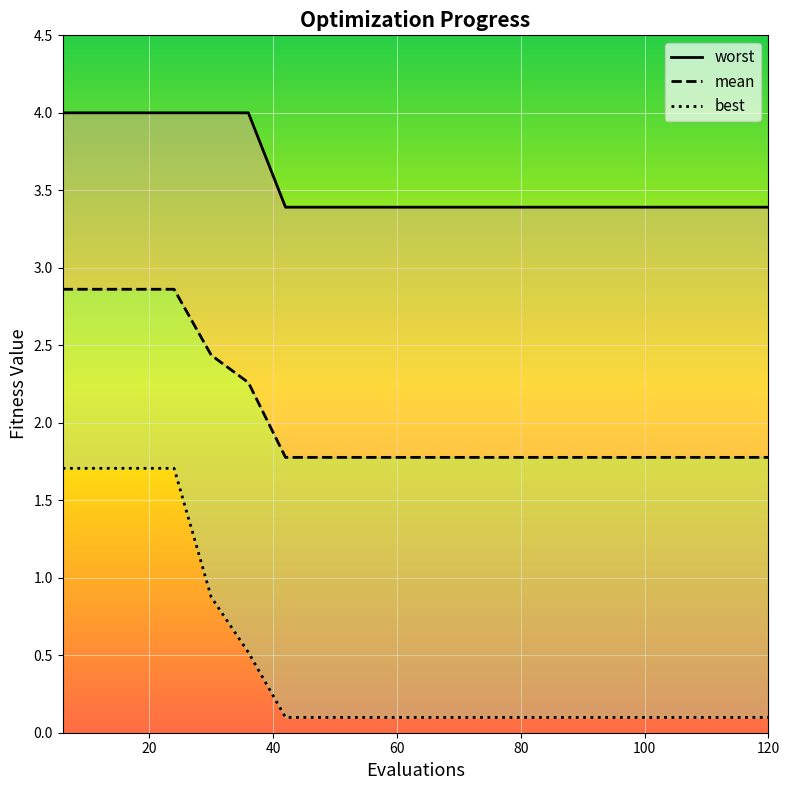

How many data points does each series have?

20